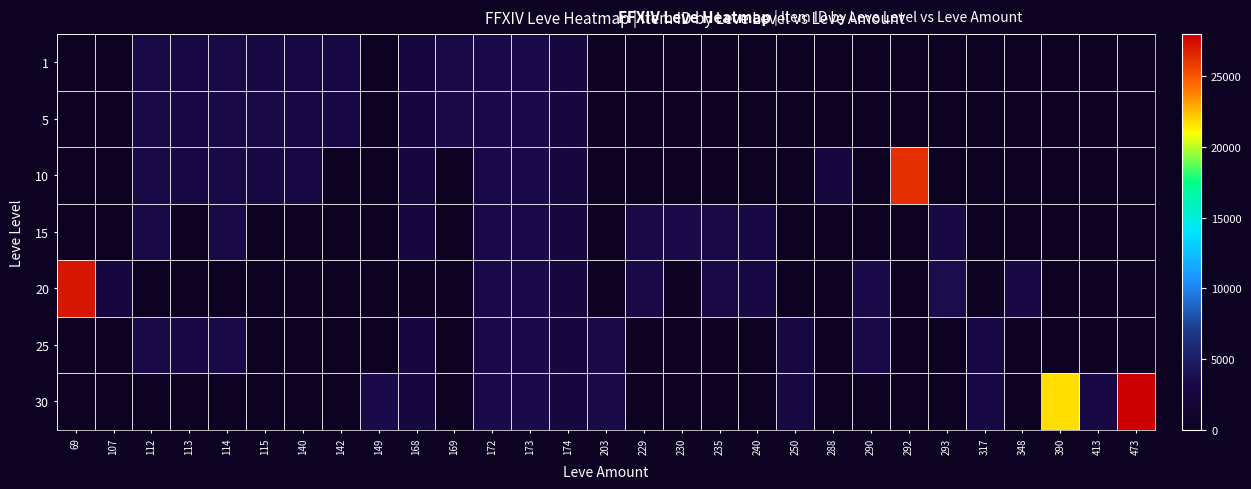

What is the difference between the highest and lowest values at 413?

3106